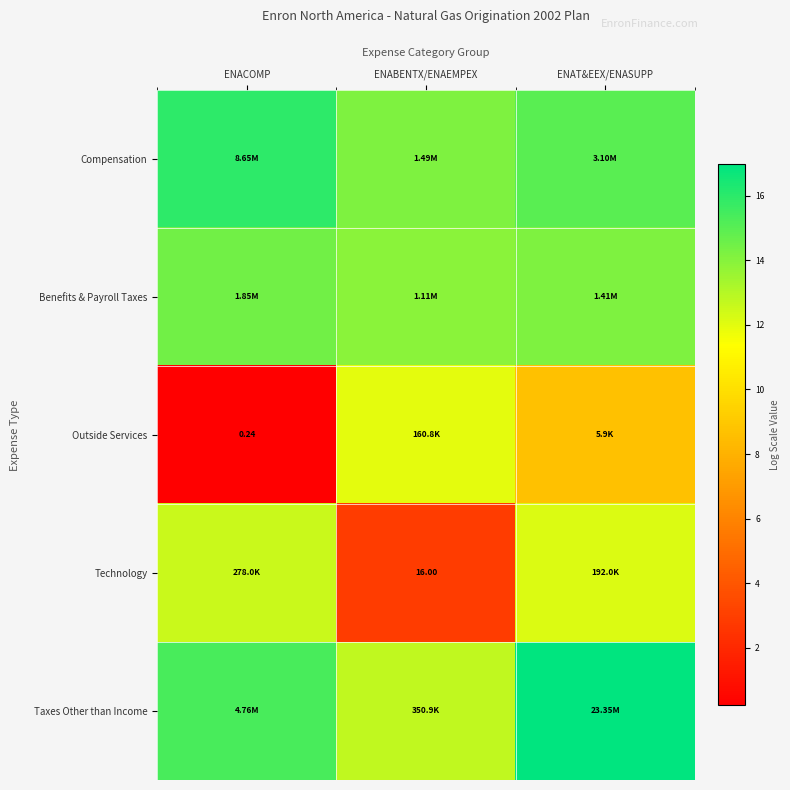

How many values in the Benefits & Payroll Taxes series are below 14?

1